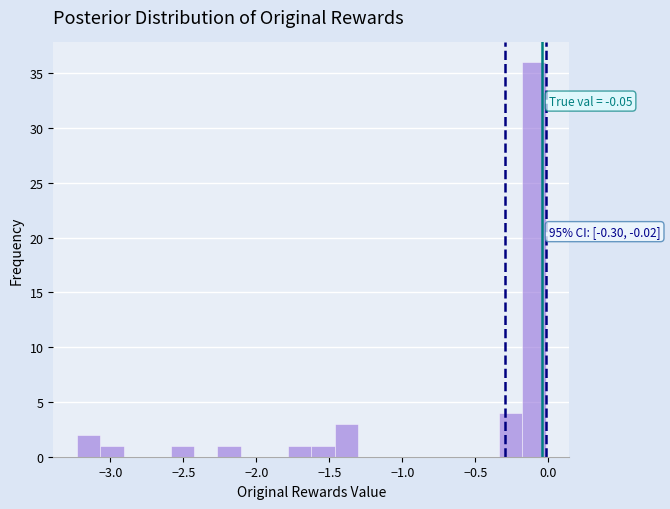

Around what value on the x-axis is the tallest bar? Give the approximate position of its centre, as read against the axis.

-0.10